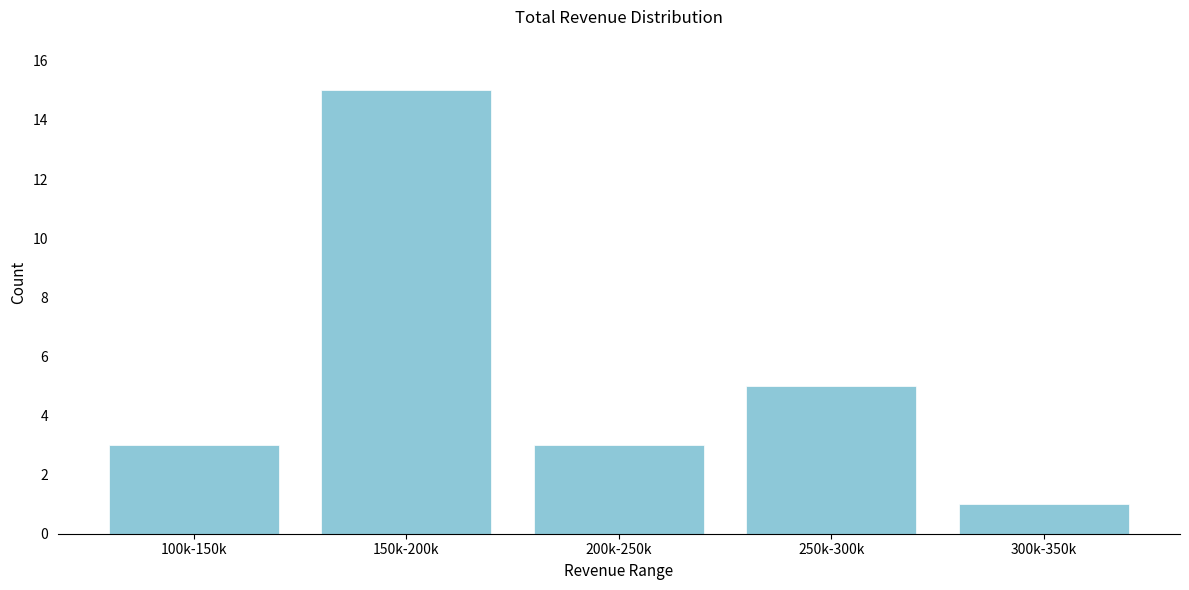

Reading right to left, extract all data points from this chart.

1	5	3	15	3